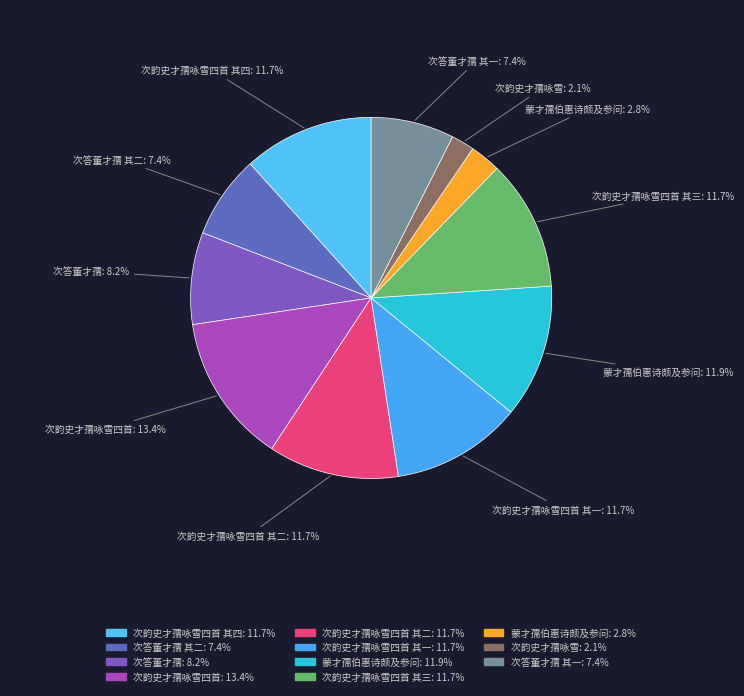

Is there any slice that represents more than half of the pie?

No